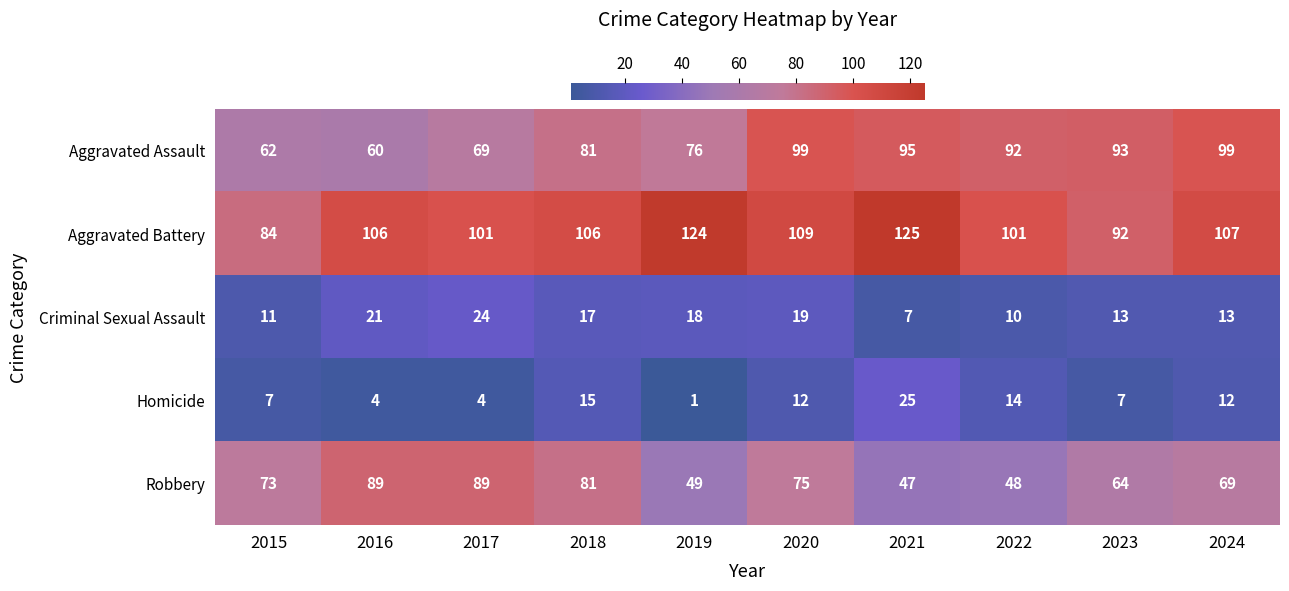

Between 2018 and 2023, which series saw the biggest shift?

Robbery